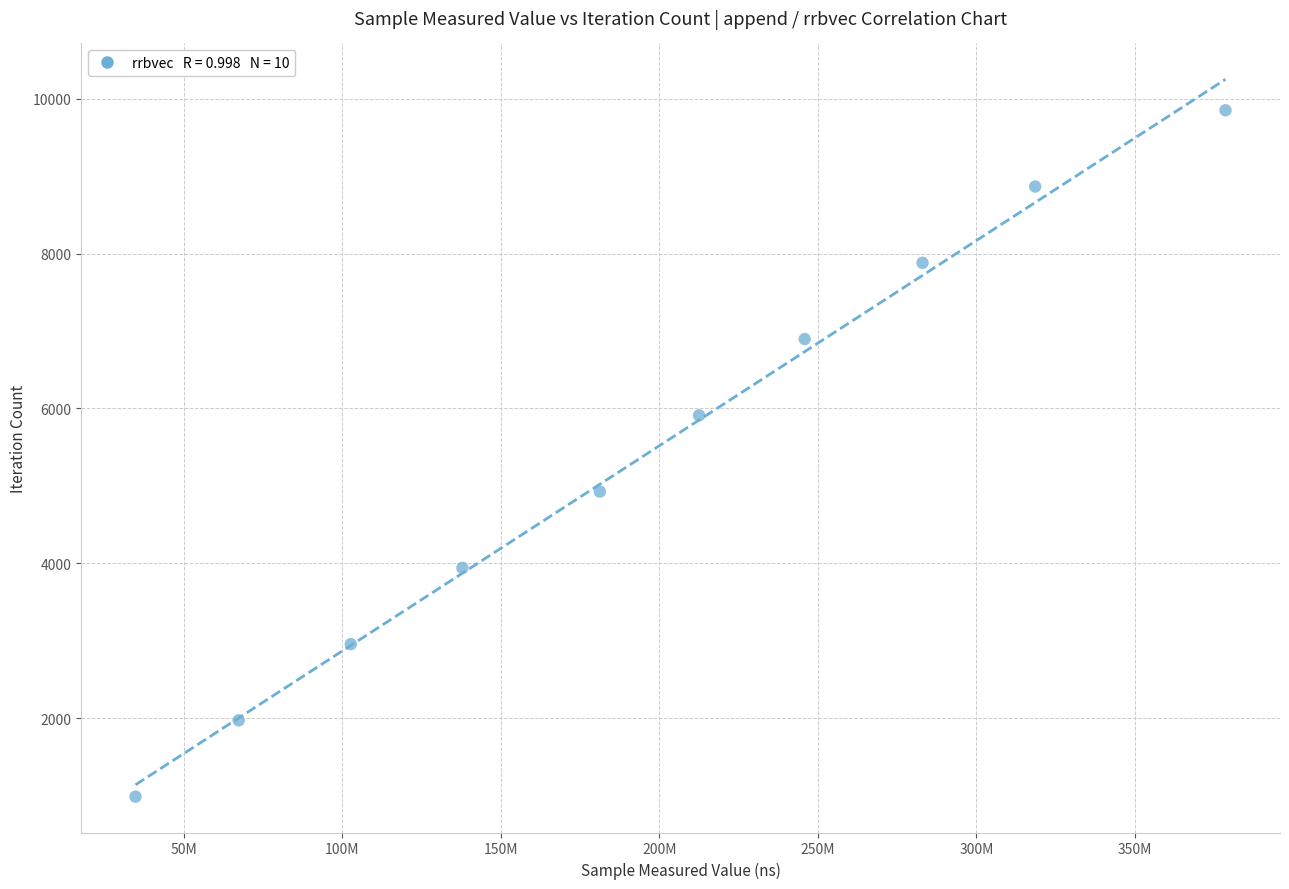

What is the average Y value?

5418